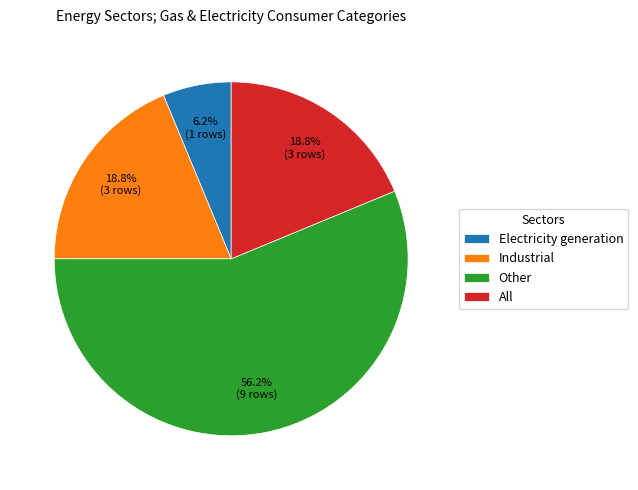

To the nearest percent, what percentage of the pie is Other?

56%